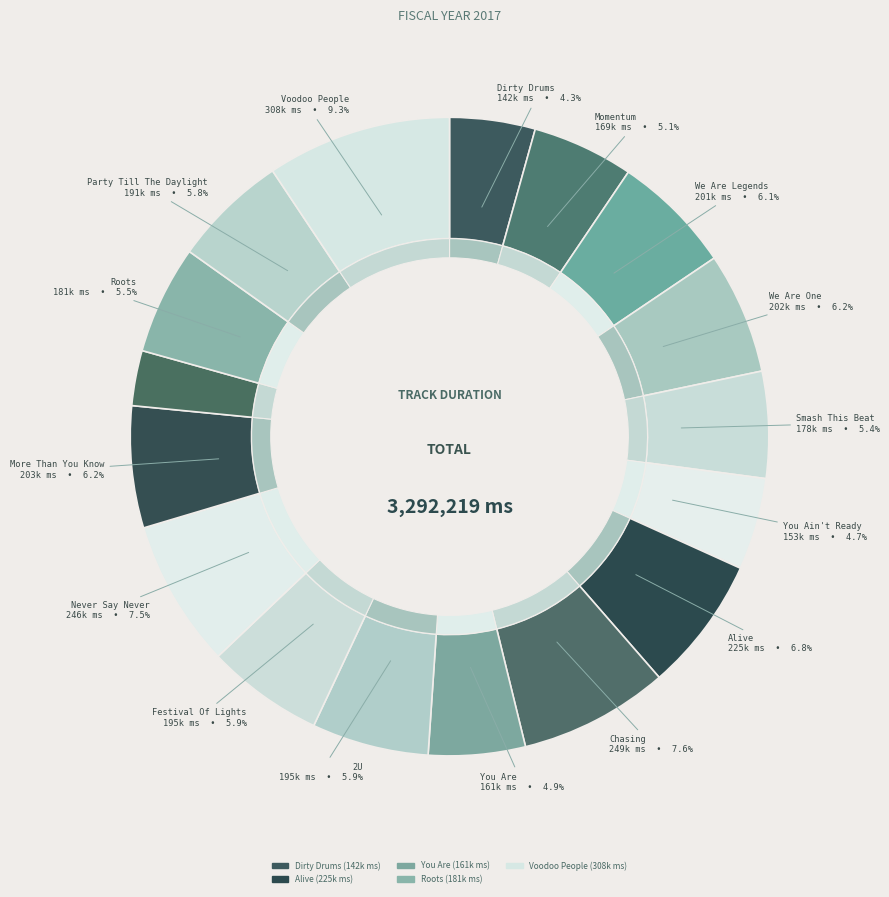

Is Party Till The Daylight the majority of the pie?

No